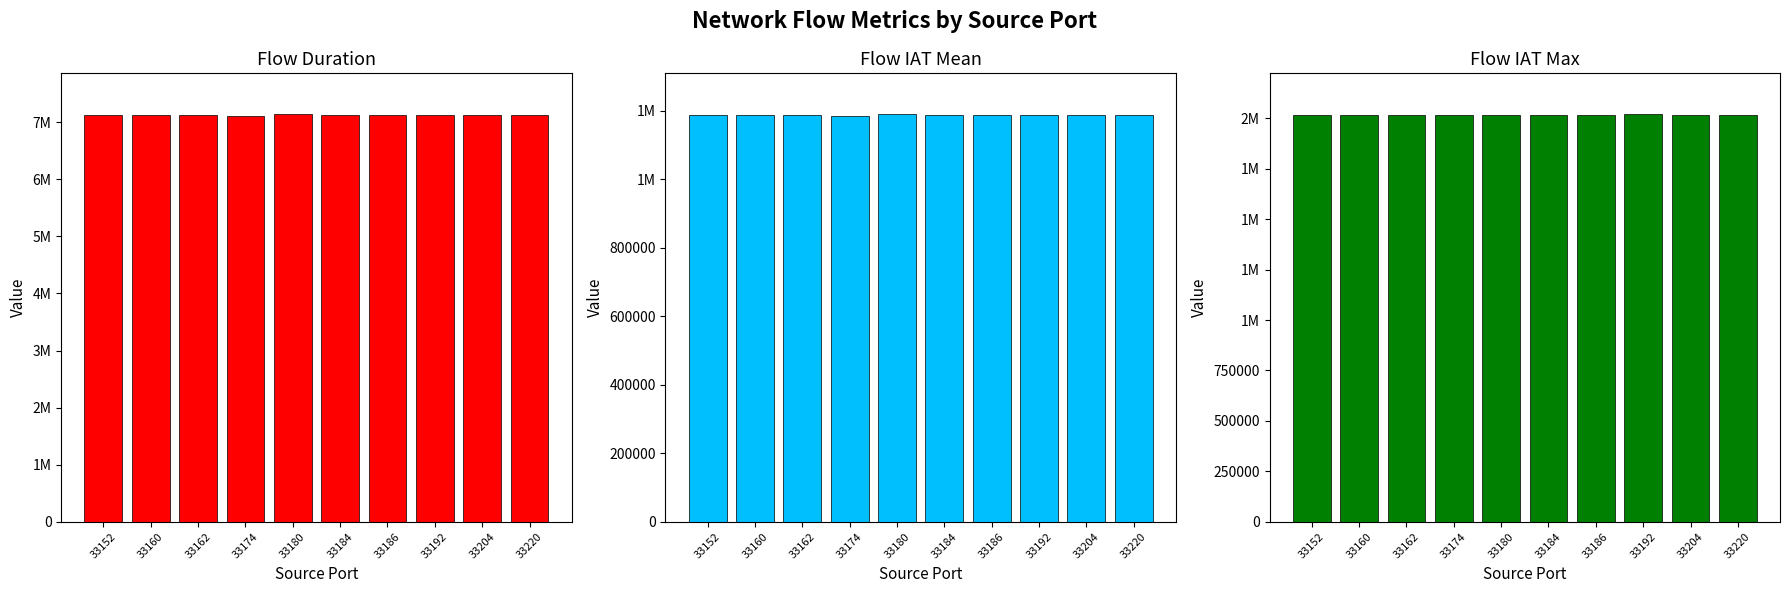

How many groups of bars are there?

10